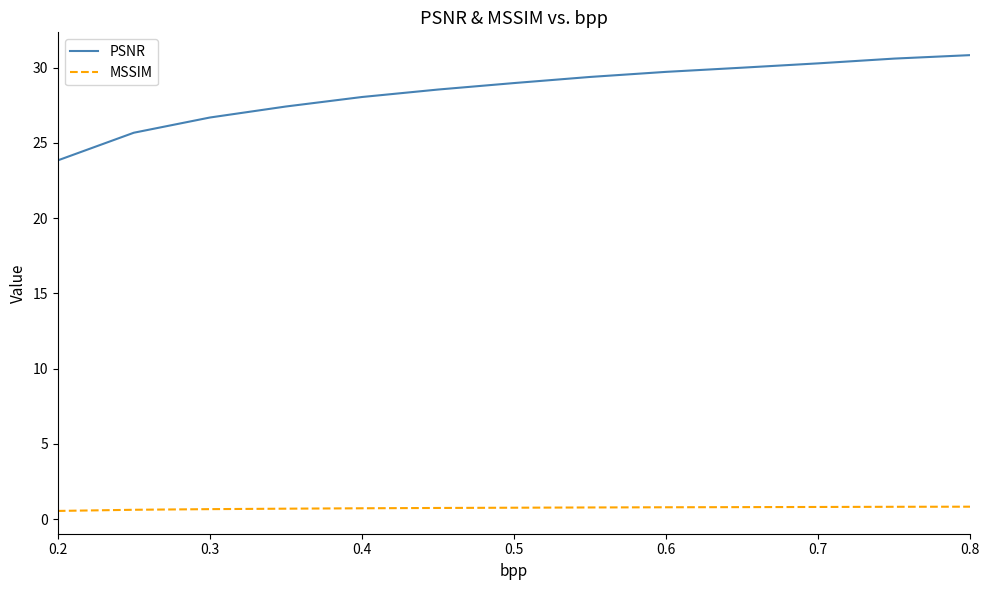

Which series has the largest total across all categories?

PSNR